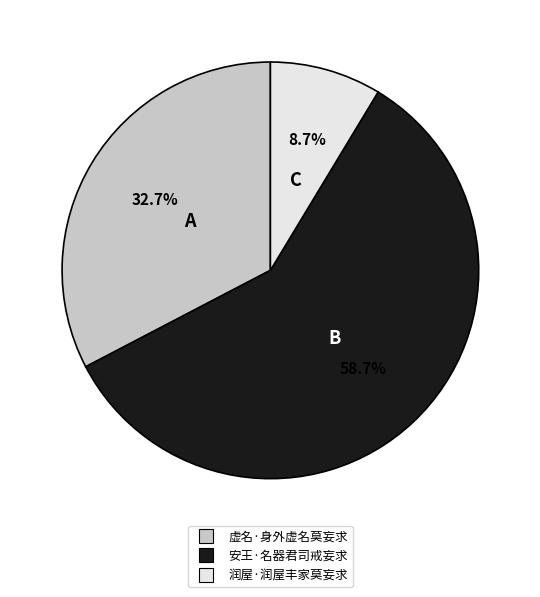

How many slices are in this pie chart?

3